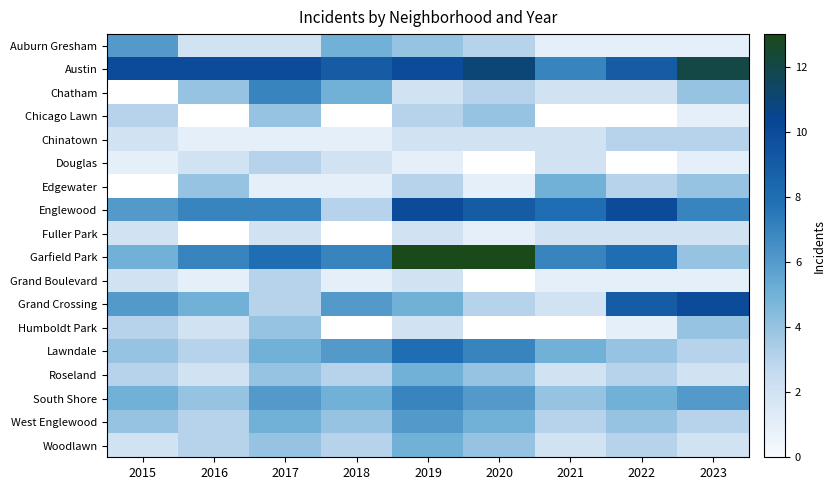

Where is Englewood nearest to the value 6?

2015